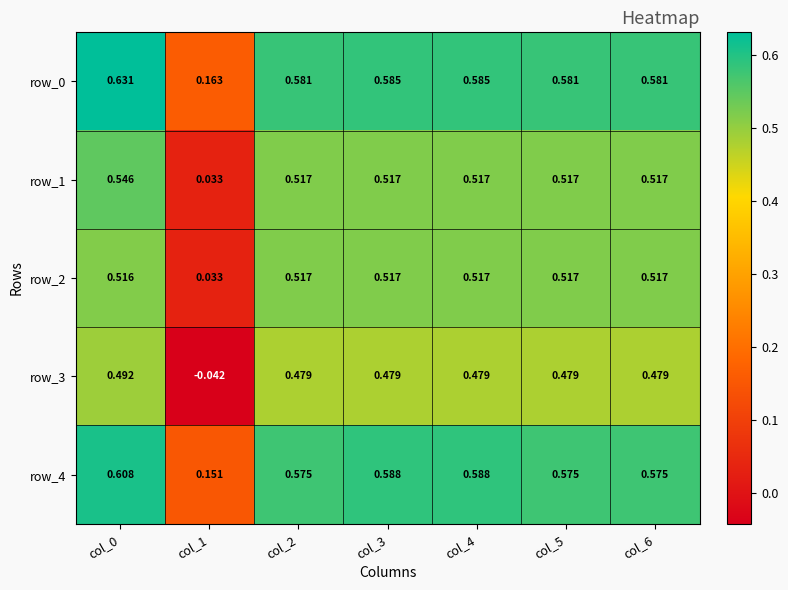

Is the value of row_0 at col_5 greater than the value of row_3 at col_6?

Yes